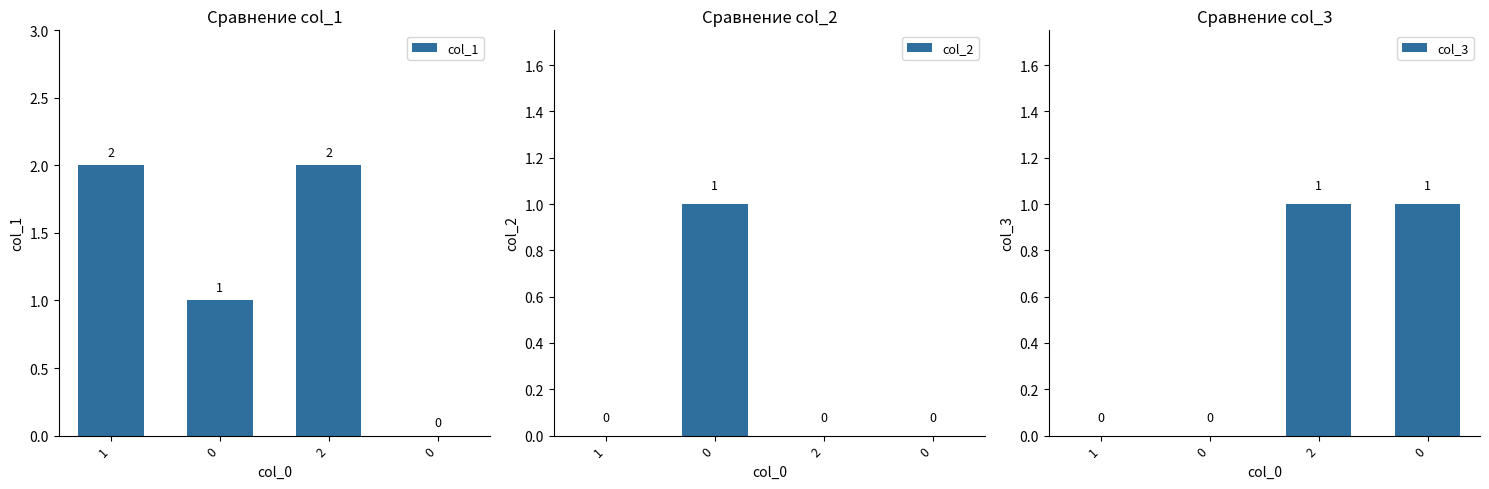

Which category has the lowest value in the col_3 series?

1